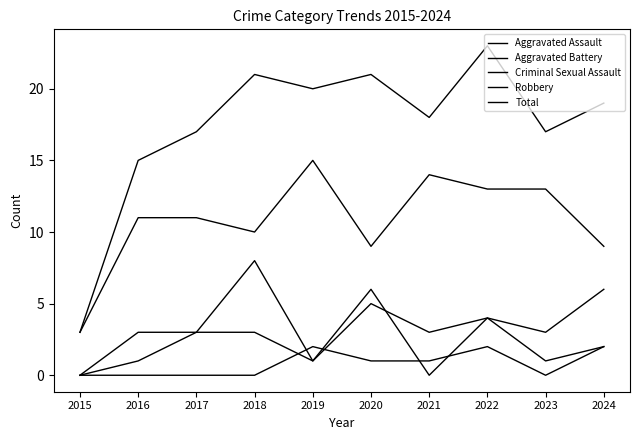

How many lines are shown in the chart?

5